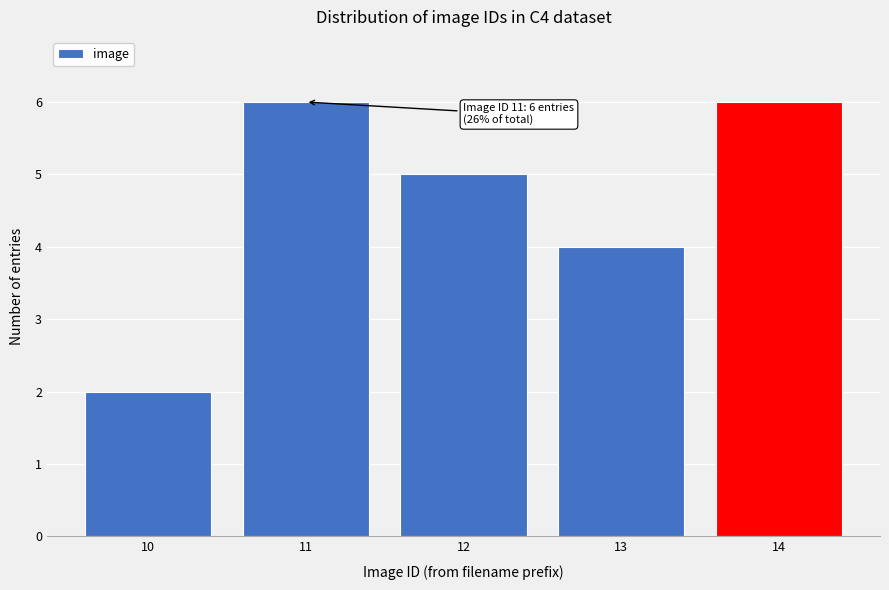

Reading left to right, transcribe all the data shown in this chart.

2	6	5	4	6